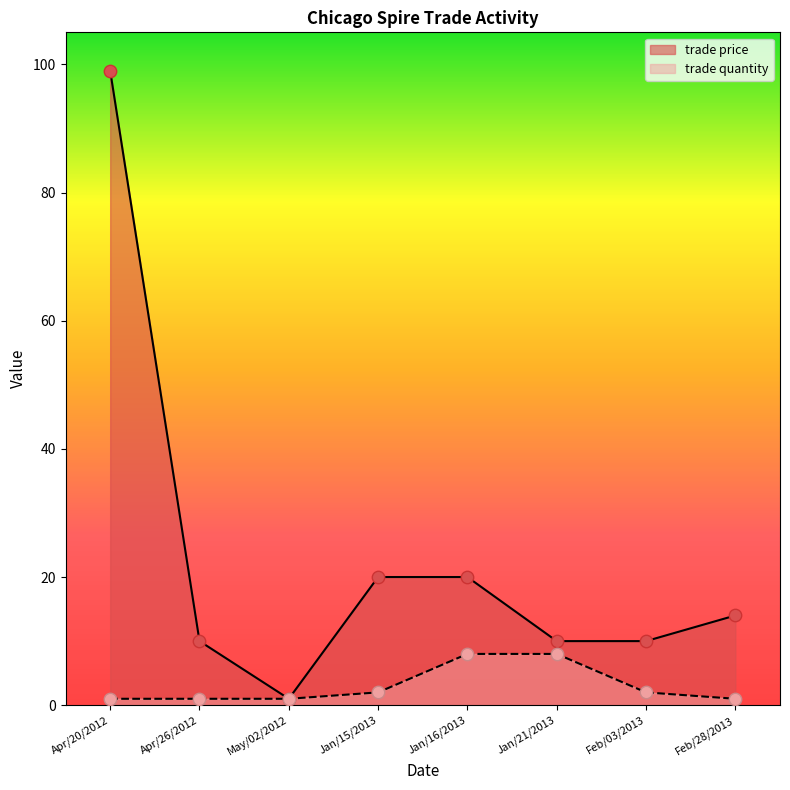

At which category is the sum across all series the highest?

Apr/20/2012